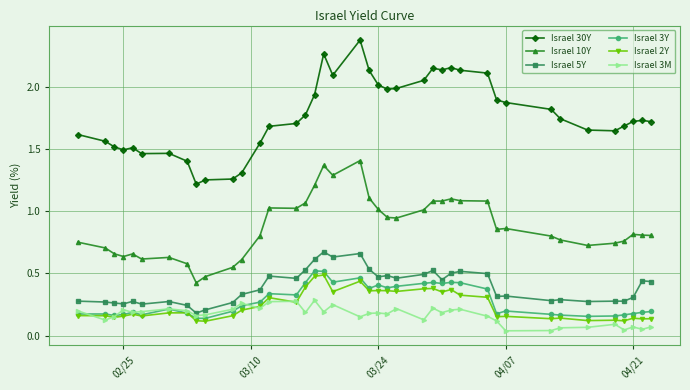

What are all the series names shown in the legend?

Israel 30Y, Israel 10Y, Israel 5Y, Israel 3Y, Israel 2Y, Israel 3M